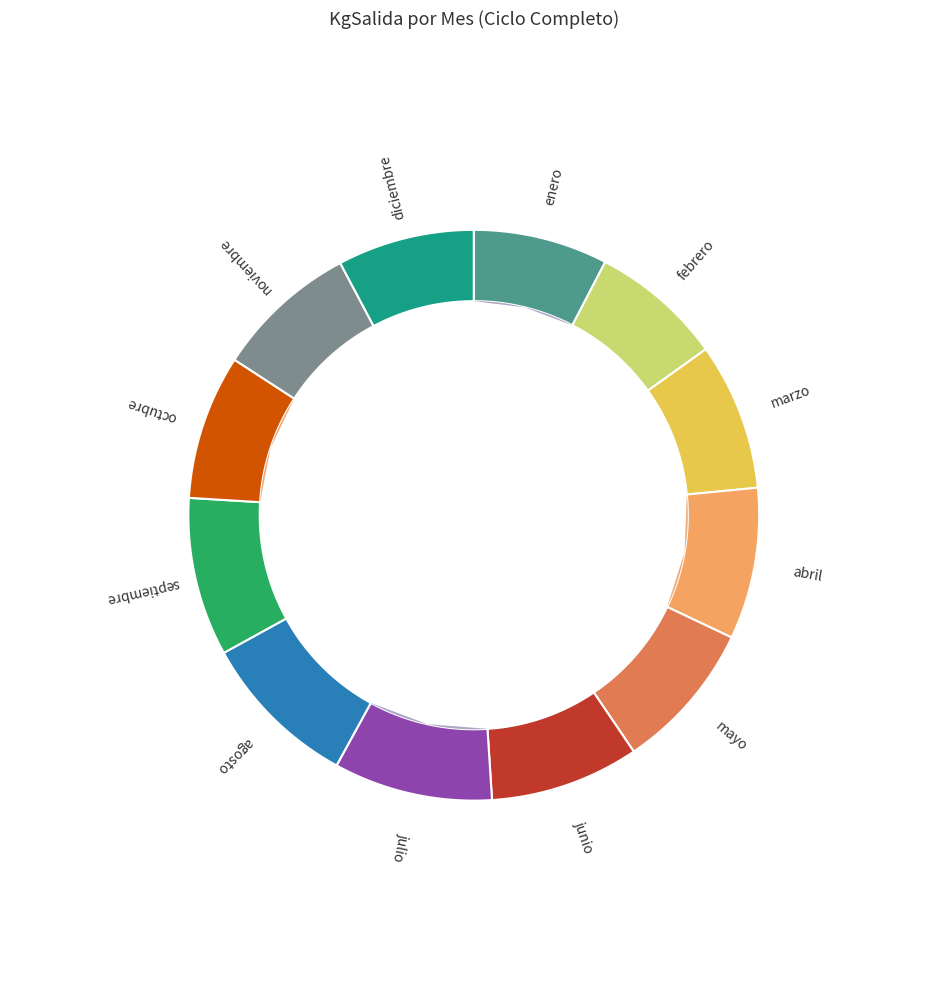

What is the change in value from marzo to mayo?

+7.2